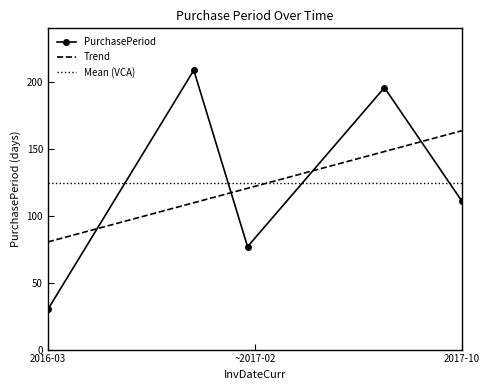

What is the lowest value of the PurchasePeriod series?

30